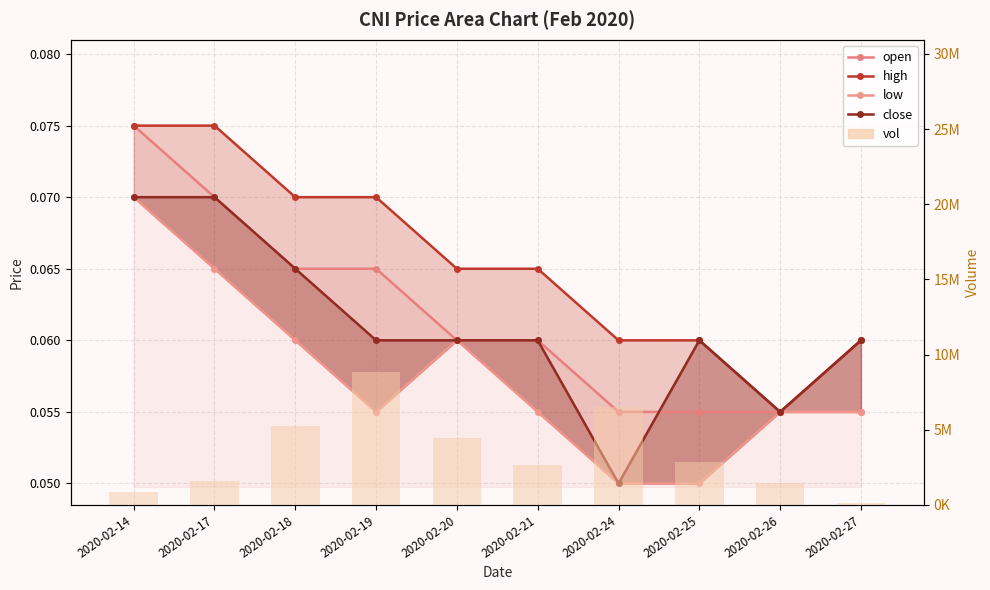

The value of low at 2020-02-19 is 0.0. True or false?

False